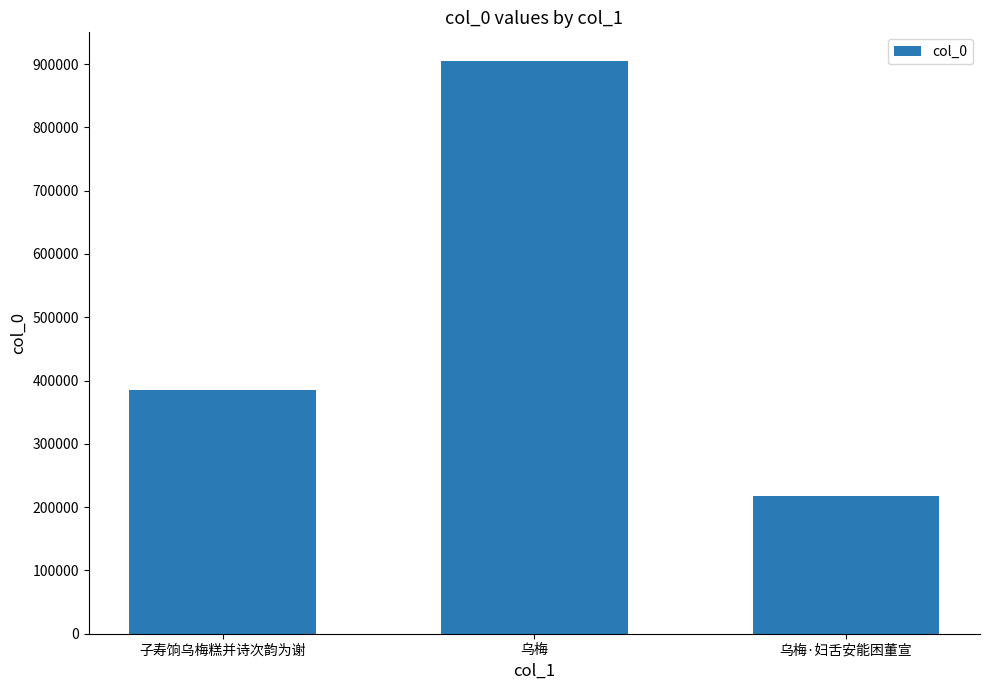

The value at 子寿饷乌梅糕并诗次韵为谢 is 385072. True or false?

True